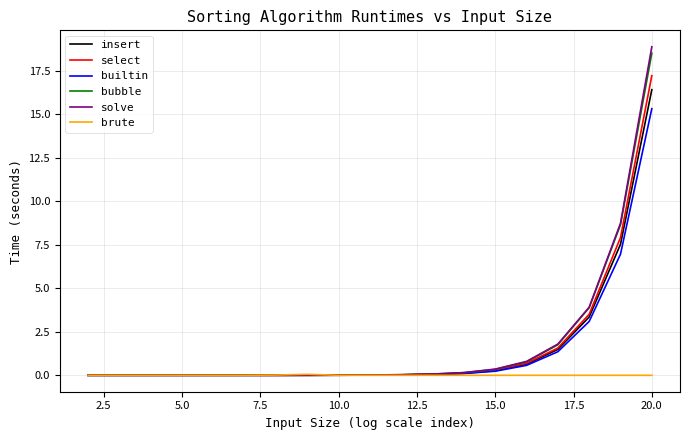

Which series has the largest range (max minus min)?

solve